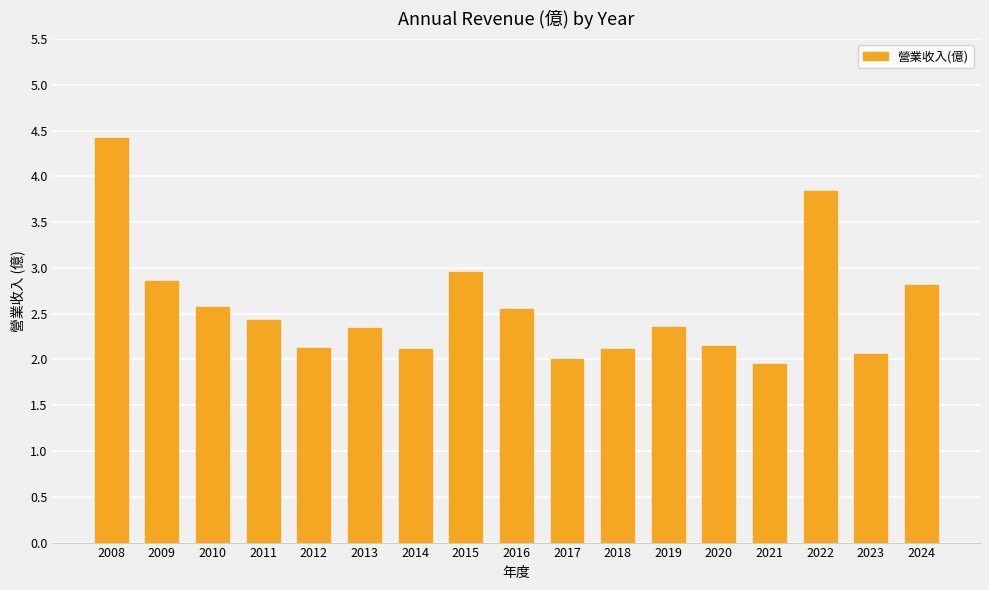

The value at 2024 is 2.8. True or false?

True